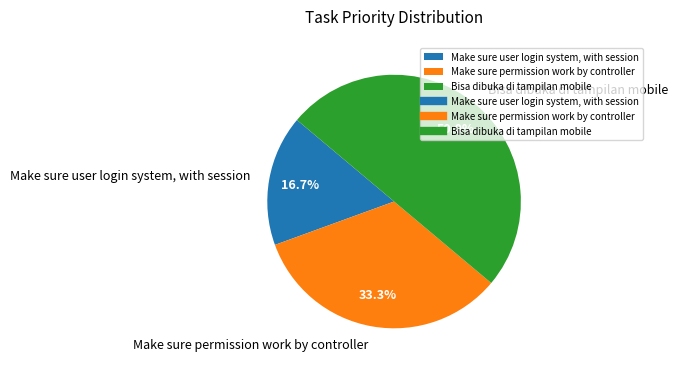

Is Make sure permission work by controller the majority of the pie?

No